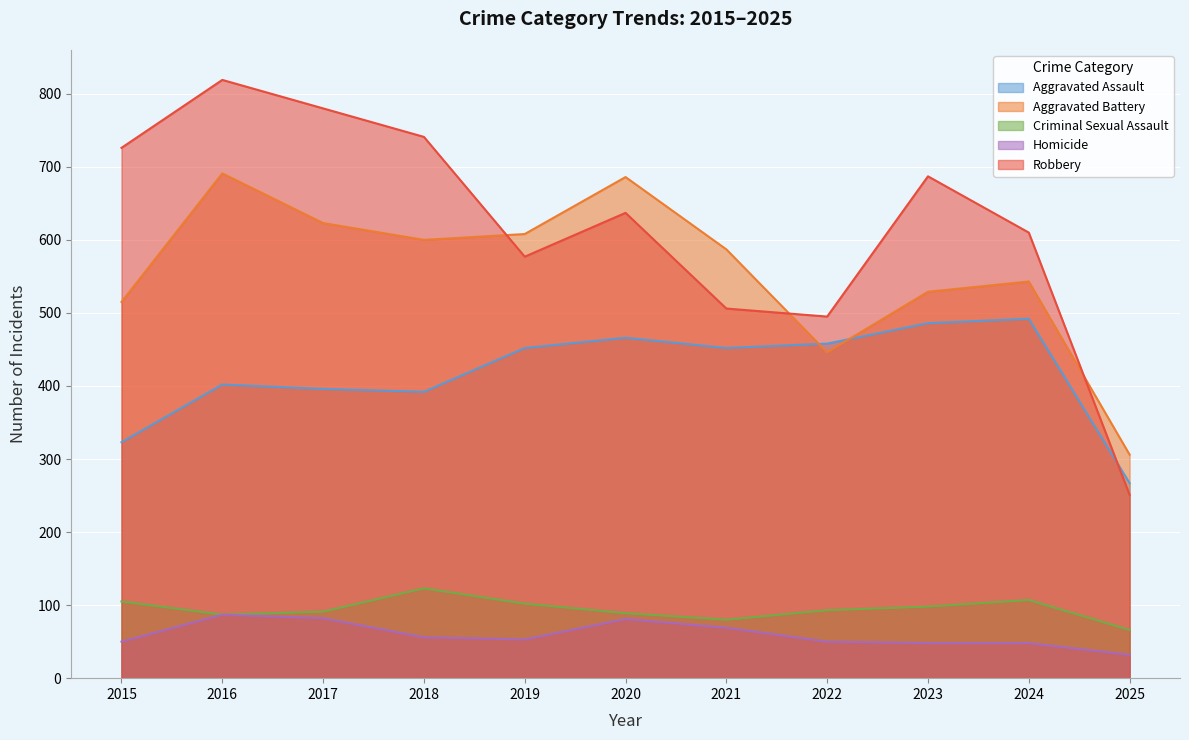

Reading left to right, list all the values displayed in this chart.

Aggravated Assault: 323	402	396	392	452	466	452	458	486	492	267
Aggravated Battery: 515	691	623	600	608	686	587	446	529	543	306
Criminal Sexual Assault: 105	87	91	123	102	89	80	93	98	107	66
Homicide: 50	87	82	56	53	81	69	50	48	48	32
Robbery: 726	819	780	741	577	637	506	495	687	610	251